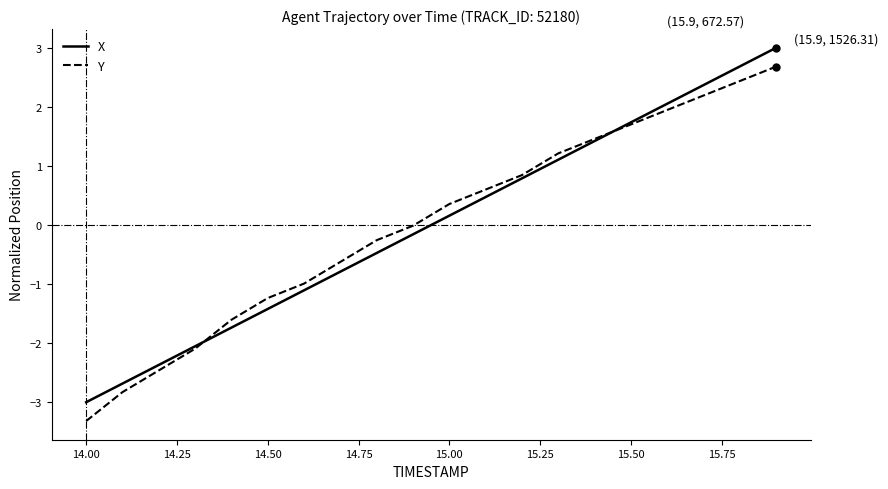

Rank the series by their maximum value, from highest to lowest.

X, Y